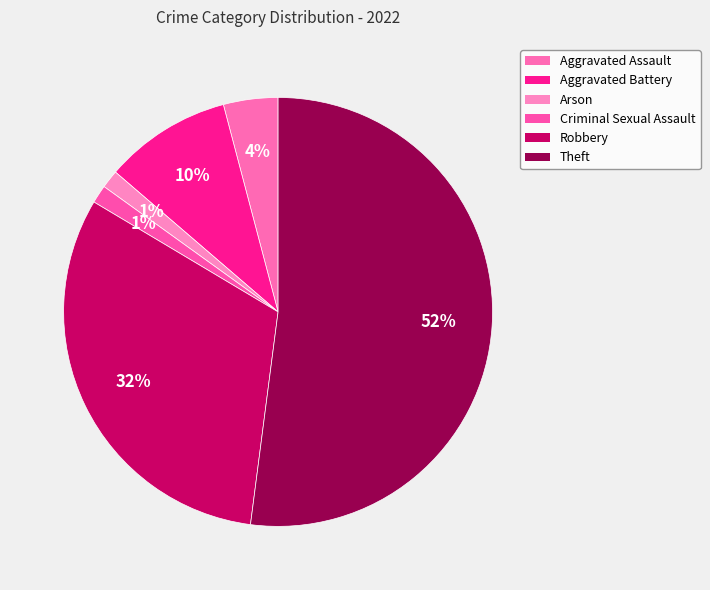

Which category has the biggest portion of the pie?

Theft